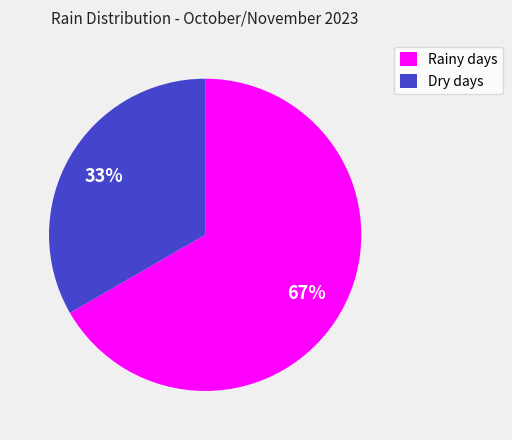

Which slice represents more than half of the pie?

Rainy days